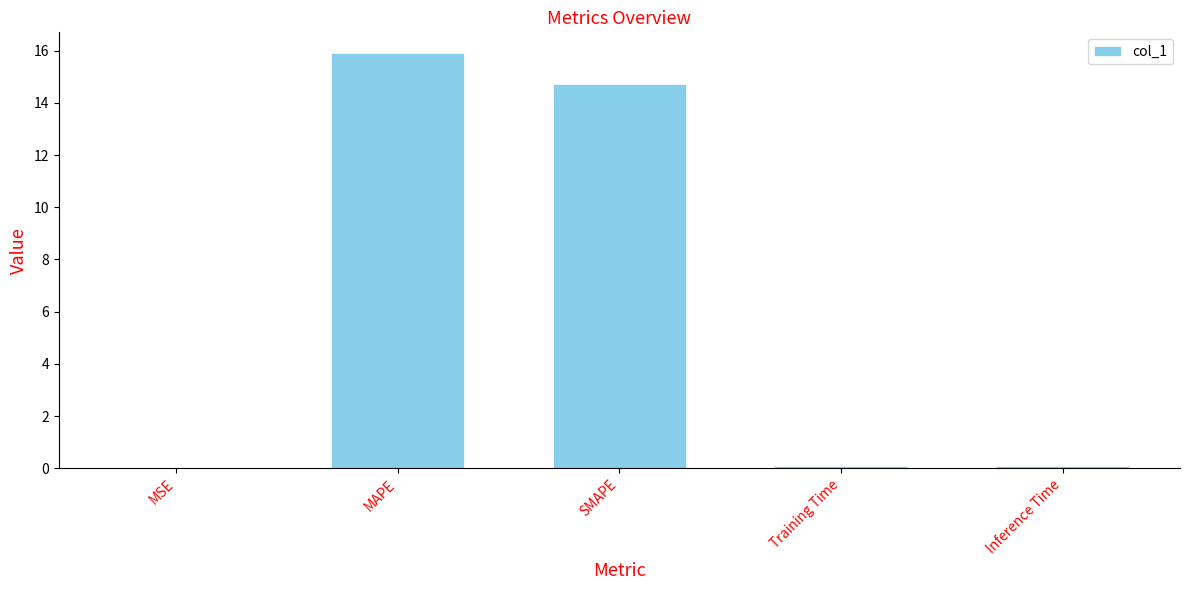

What is the sum of the values at SMAPE and MSE?

14.7